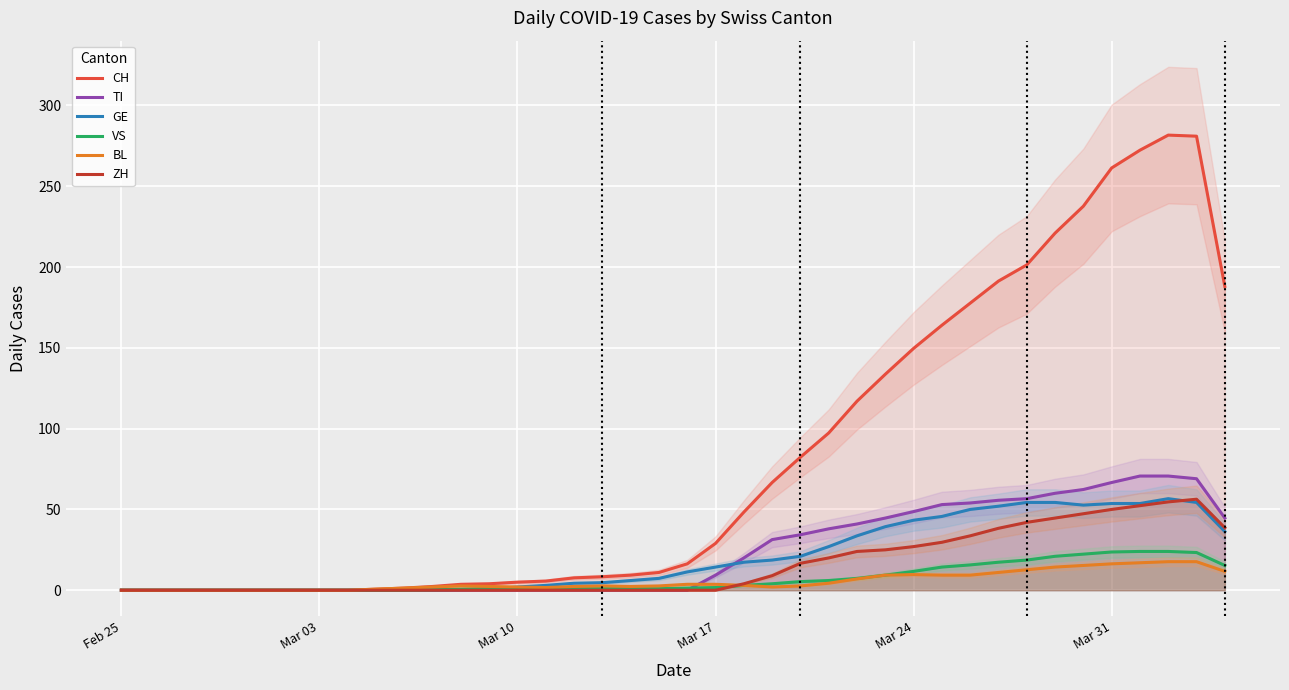

What is the maximum value for CH?

281.7